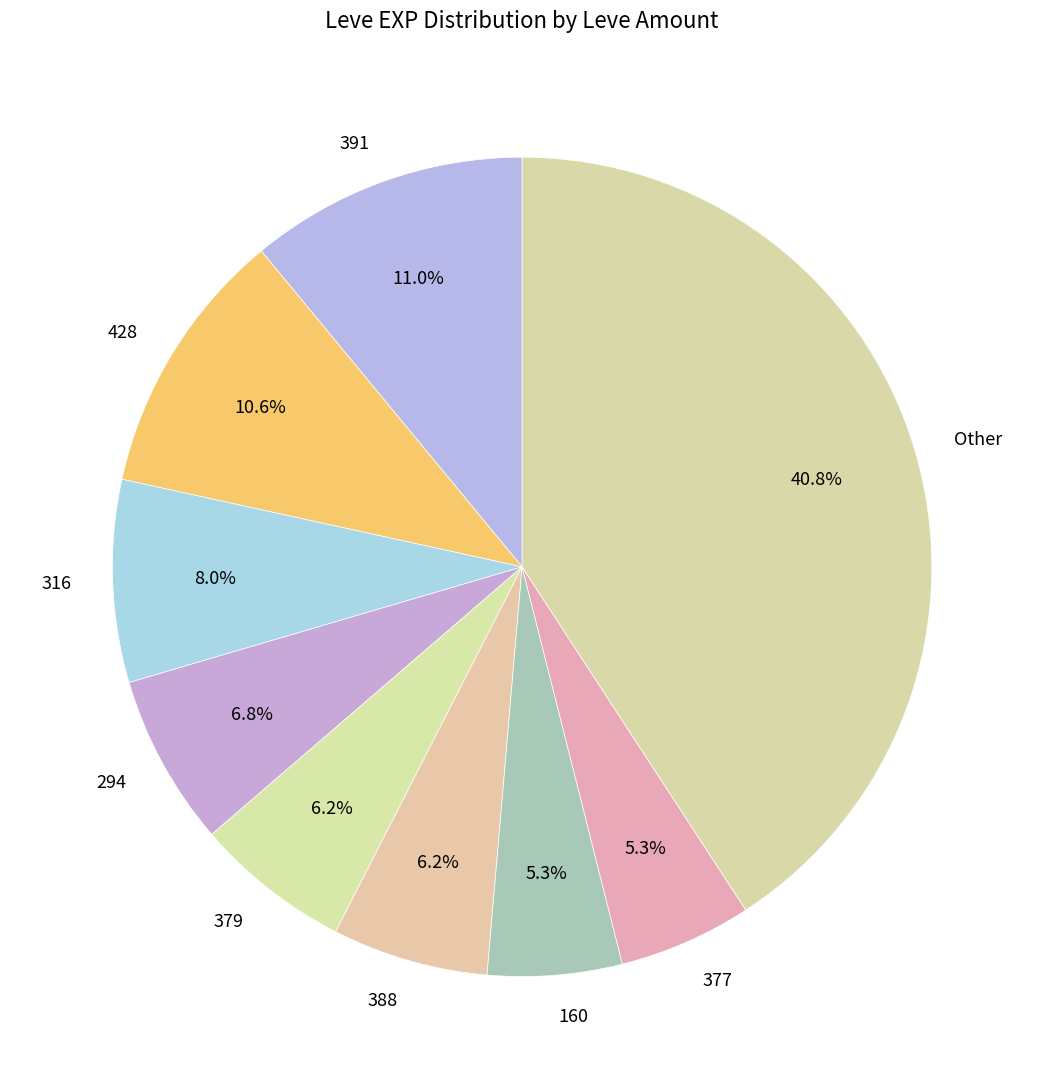

What portion of the pie excludes 316?

92.0%